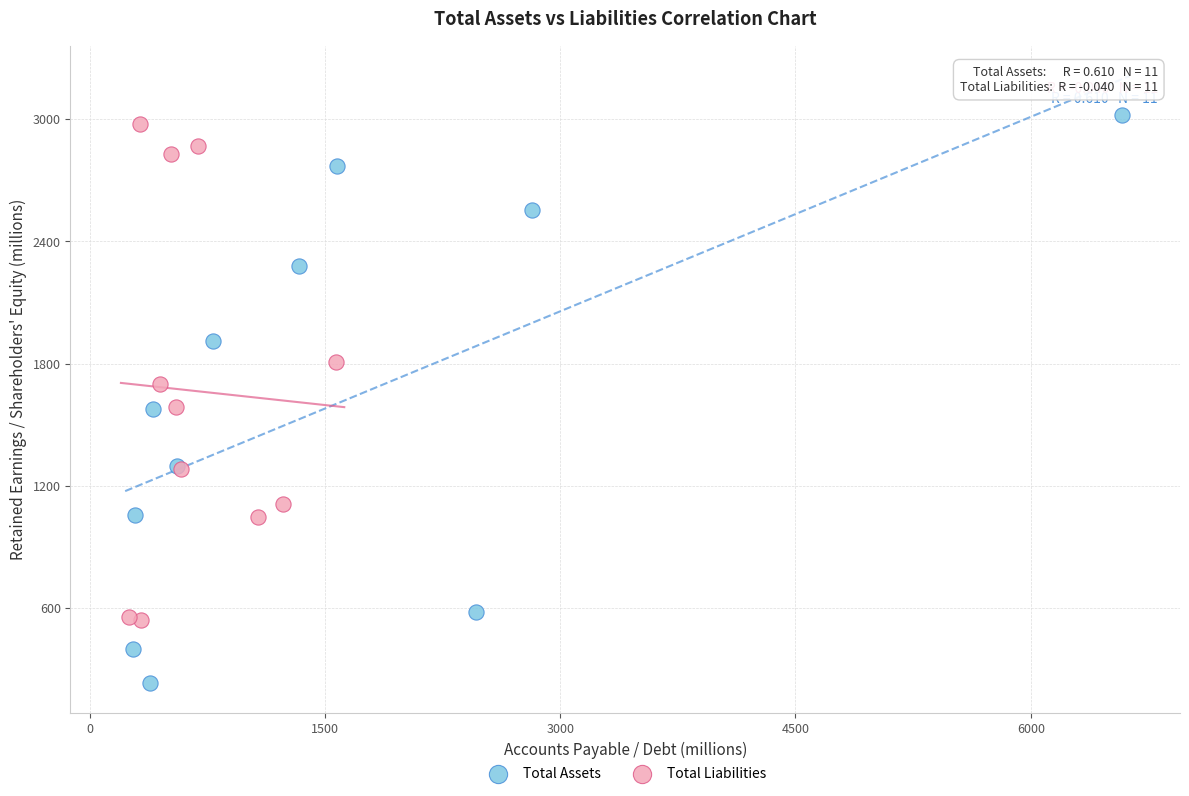

Which series reaches the minimum Y coordinate?

Total Assets